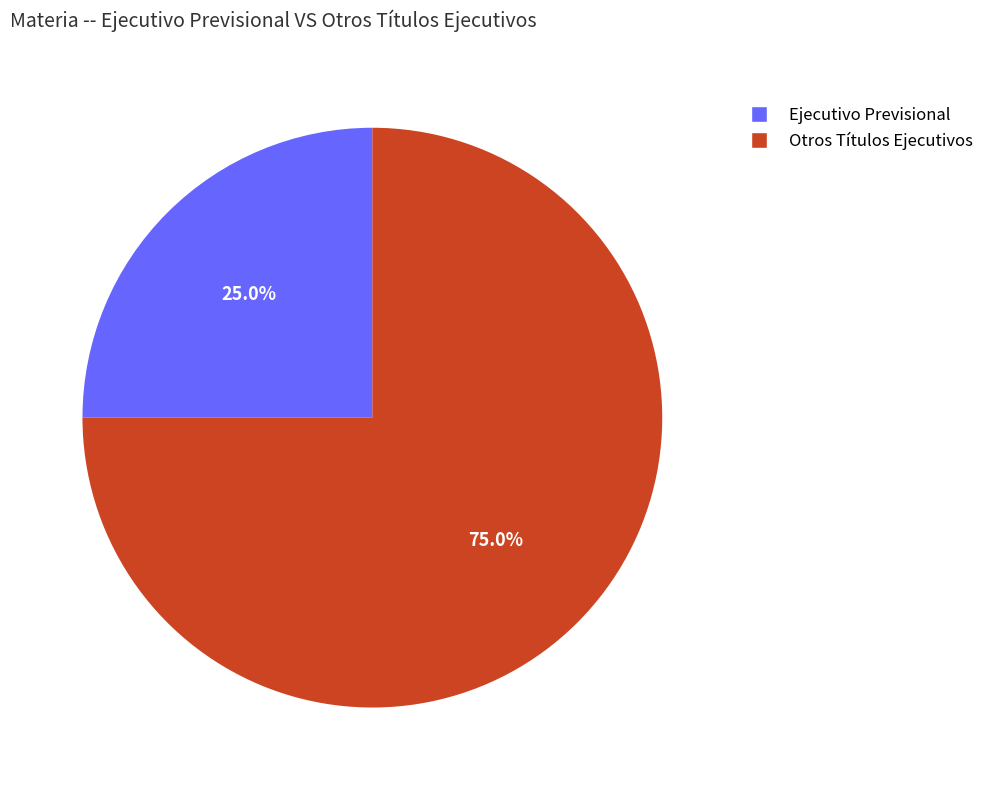

To the nearest percent, what percentage of the pie is Ejecutivo Previsional?

25%